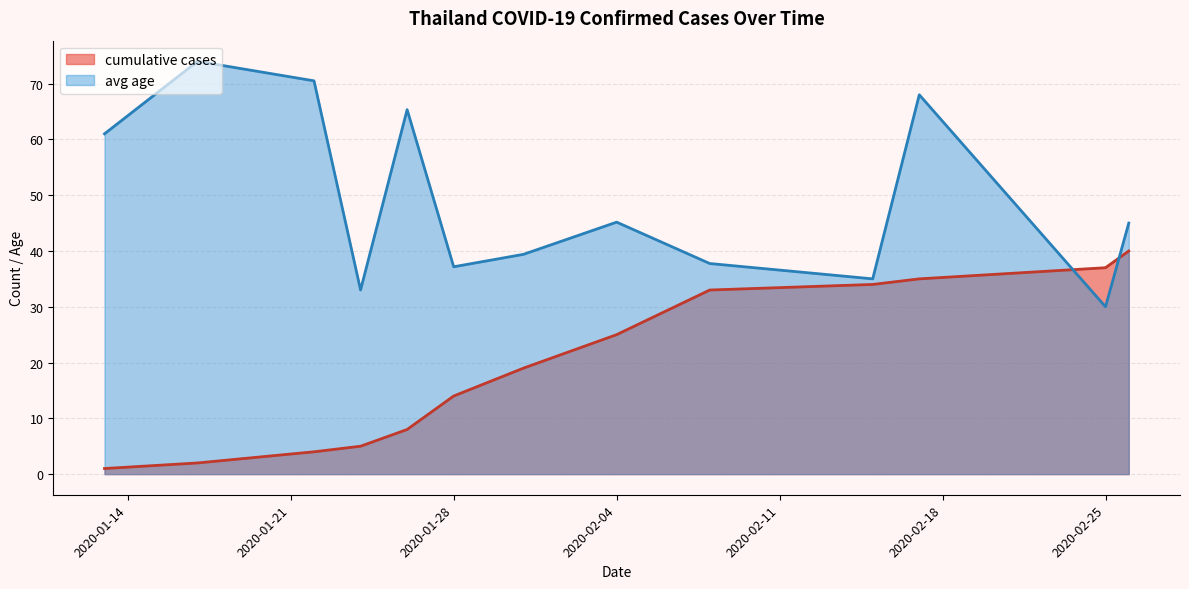

At which label does daily_cases reach its minimum?

2020-01-14